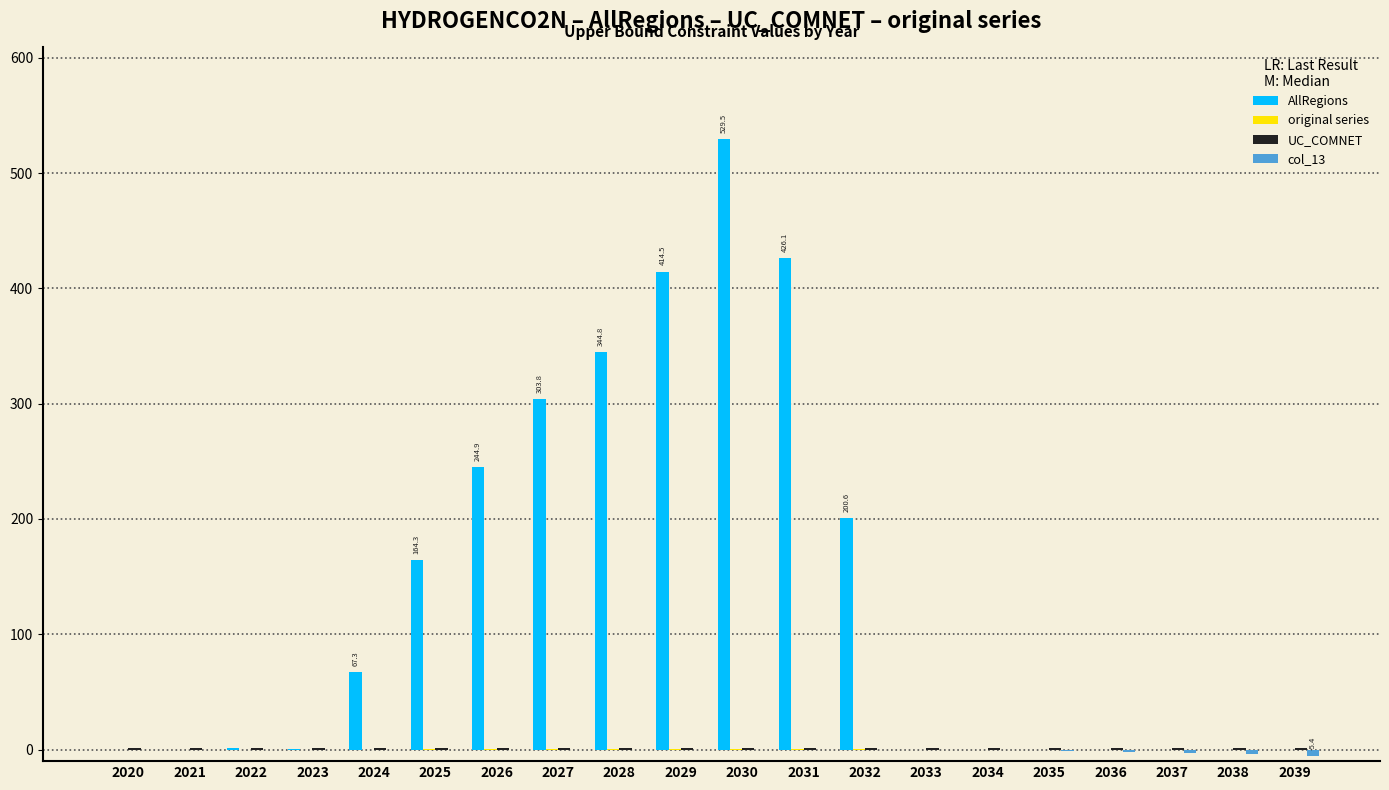

True or false: AllRegions has a value of 0.0 at 2036.

True